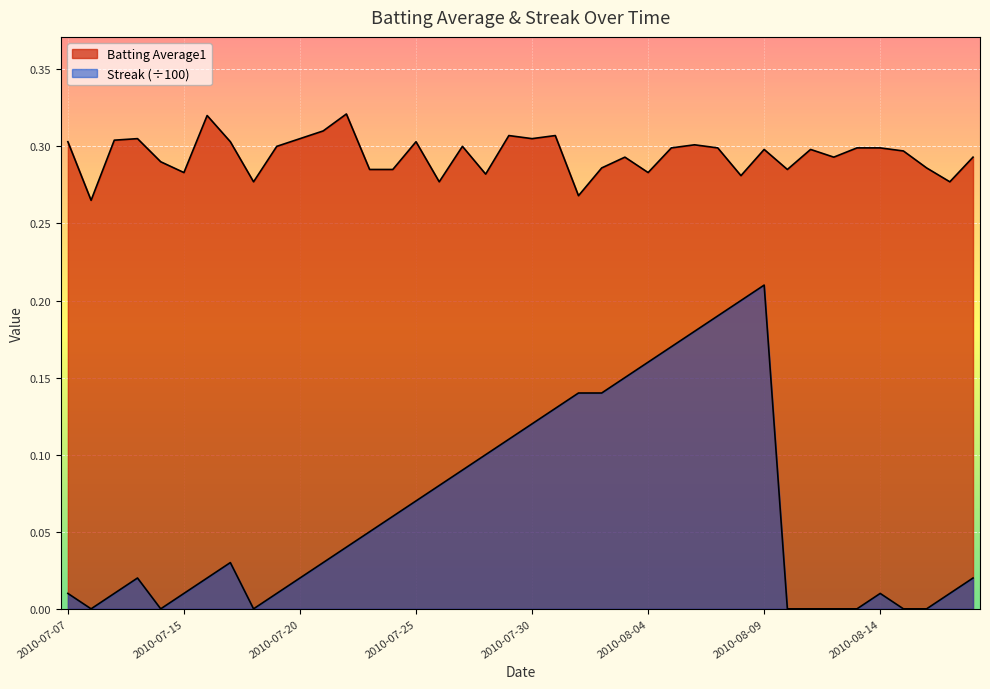

Which category has the highest value in the Batting Average1 series?

2010-07-22